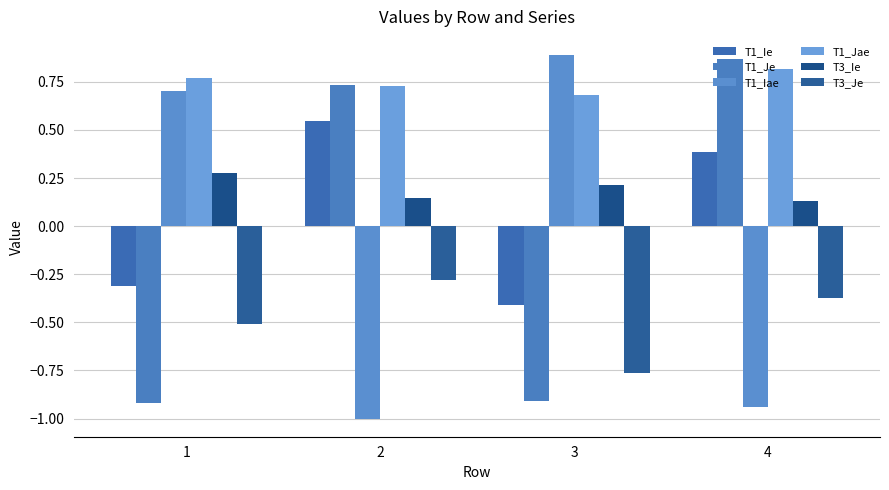

Rank the series at 3 from lowest to highest value.

T1_Je, T3_Je, T1_Ie, T3_Ie, T1_Jae, T1_Iae